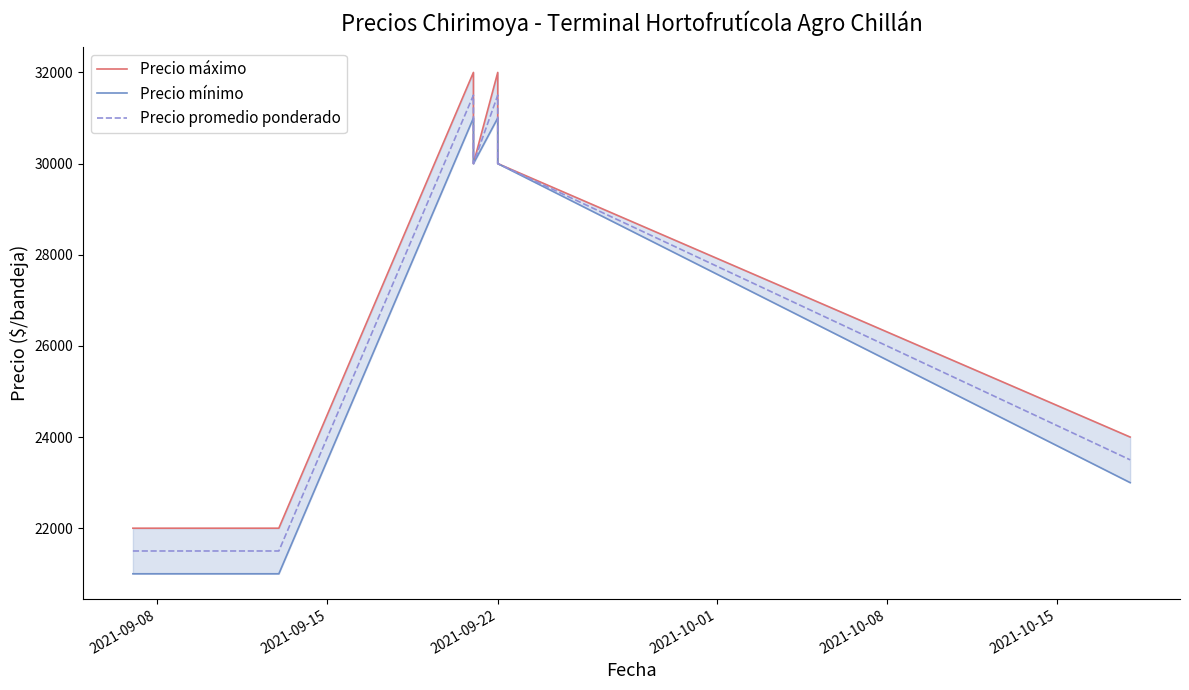

True or false: Precio mínimo and Precio máximo cross at least once.

False